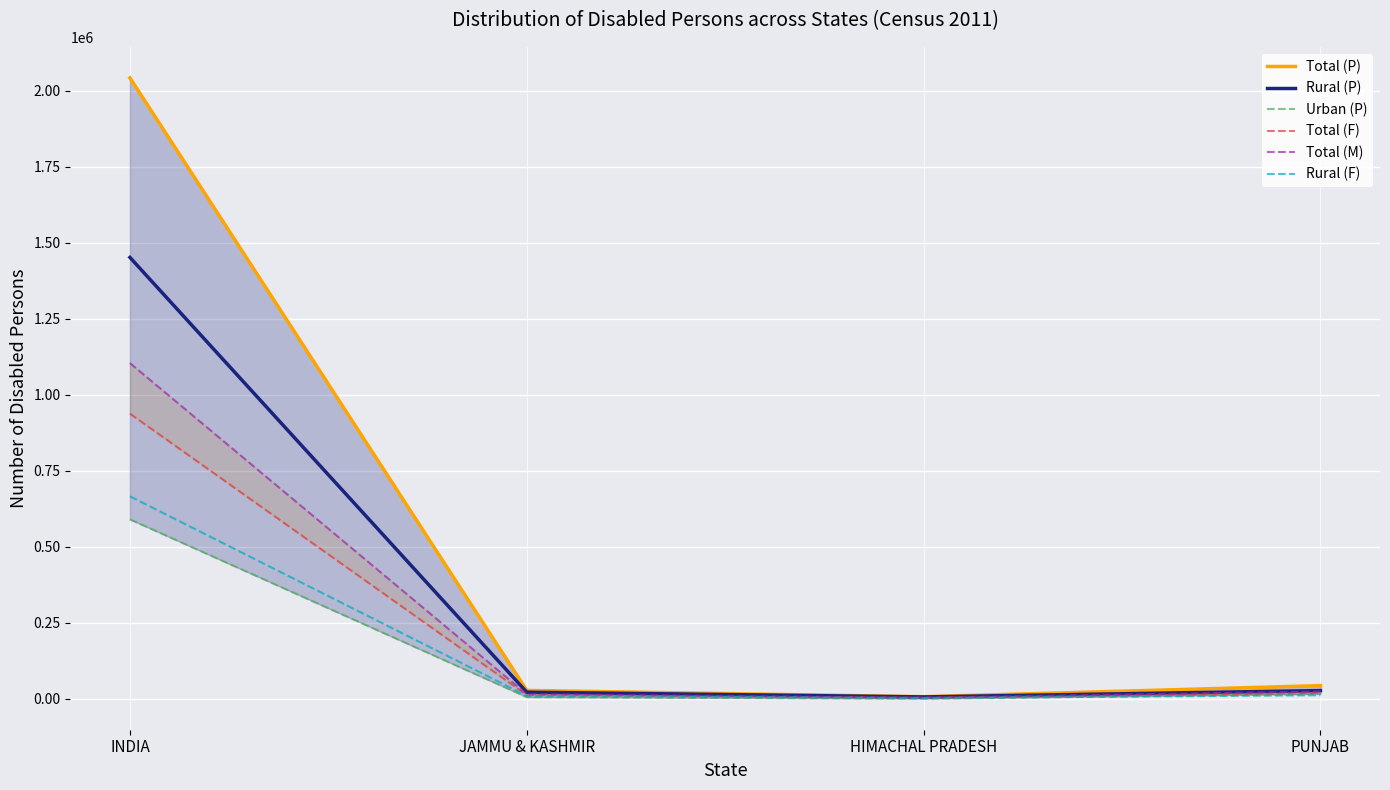

Is the value of Total (P) at HIMACHAL PRADESH greater than the value of Rural (P) at PUNJAB?

No